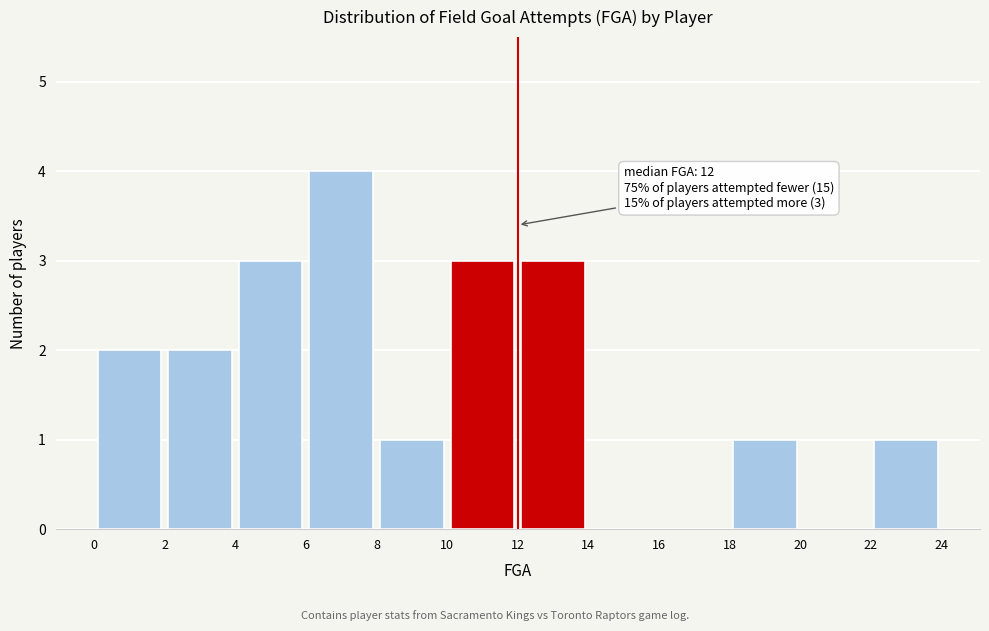

Over which range of the x-axis is the bar tallest?

6 to 8